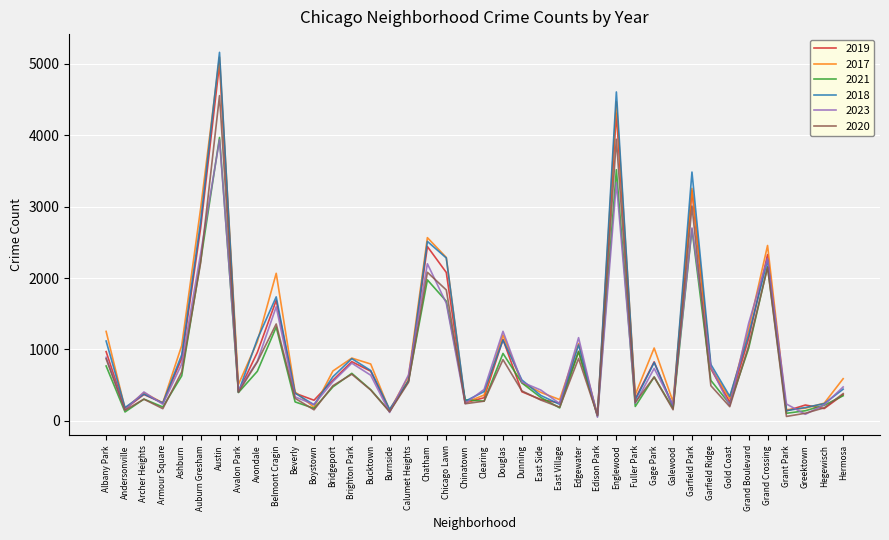

The value of 2021 at East Side is 326. True or false?

True